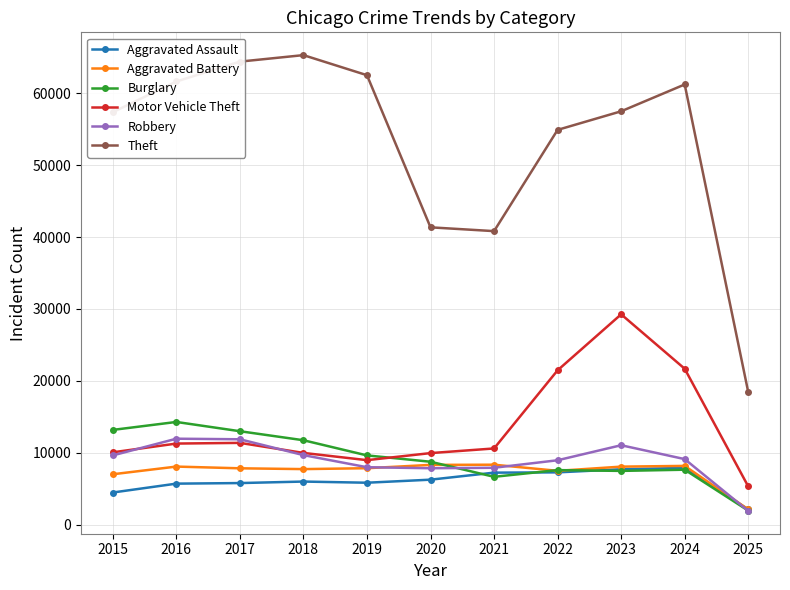

The value of Aggravated Battery at 2016 is 8085. True or false?

True